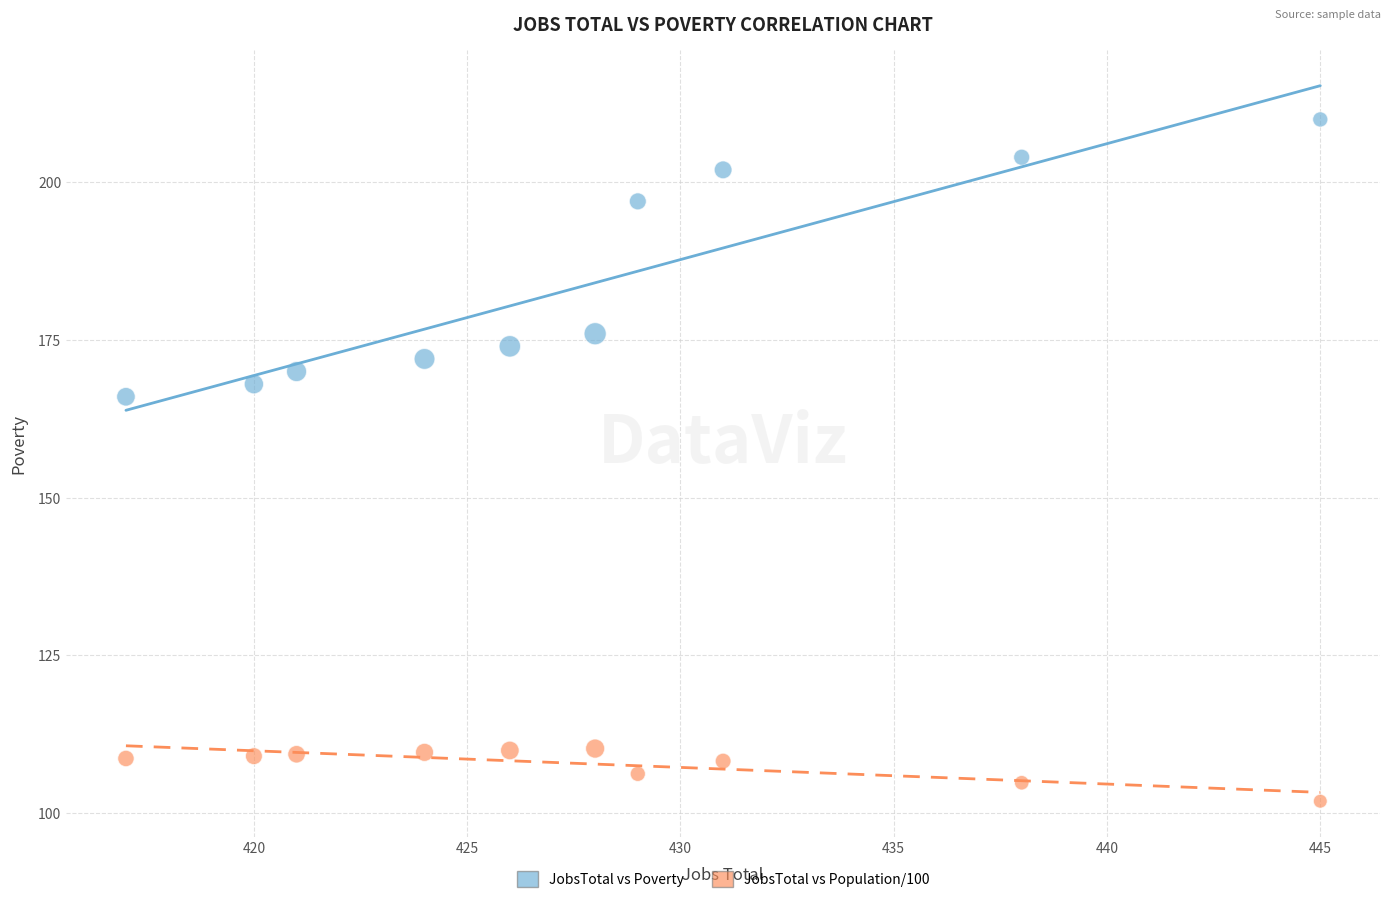

Across all data points, what is the range of X values (max minus min)?

28.0